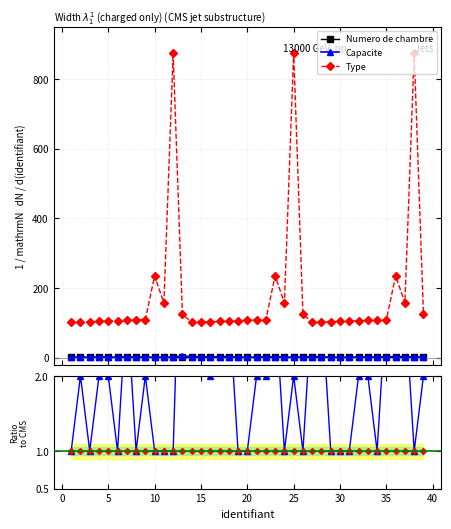

The value of Capacite at 10 is 1. True or false?

False